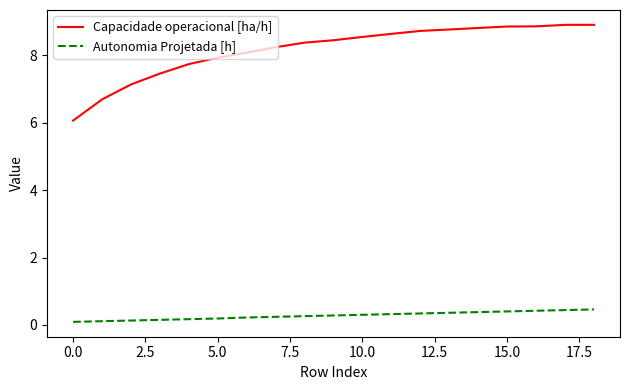

What is the difference between the second highest and minimum values in the Capacidade operacional [ha/h] series?

2.8